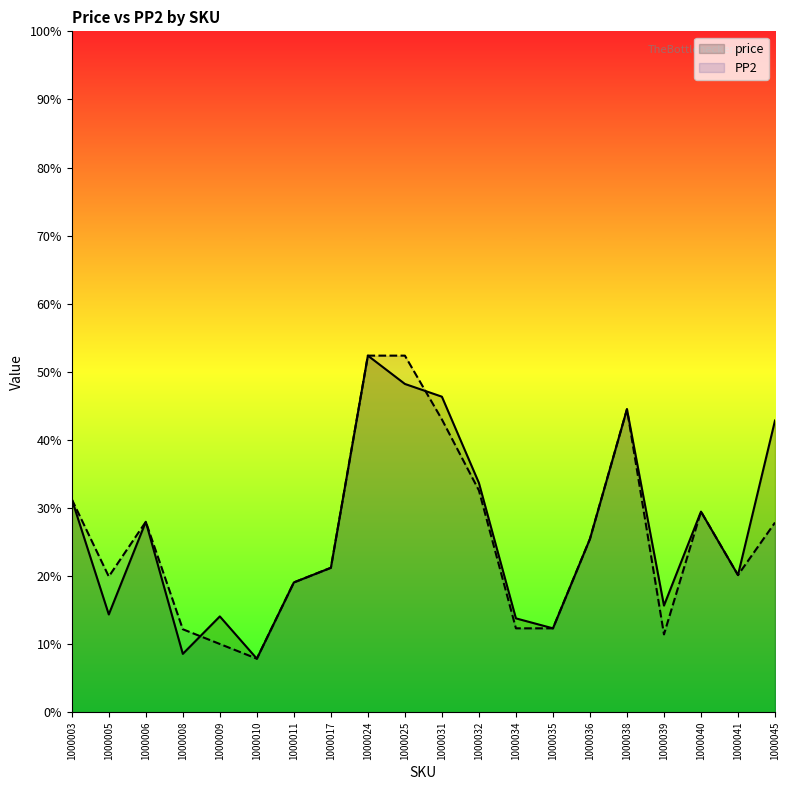

Is the value of price at 1000005 greater than the value of PP2 at 1000005?

No